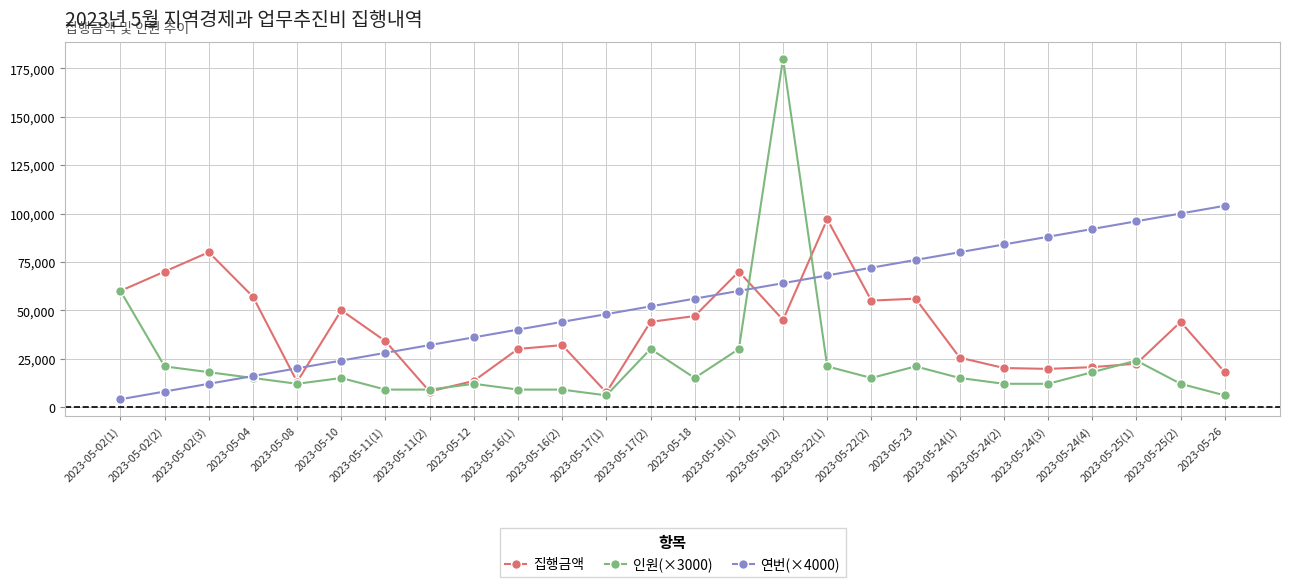

What is the label of the 14th point from the left?

2023-05-18